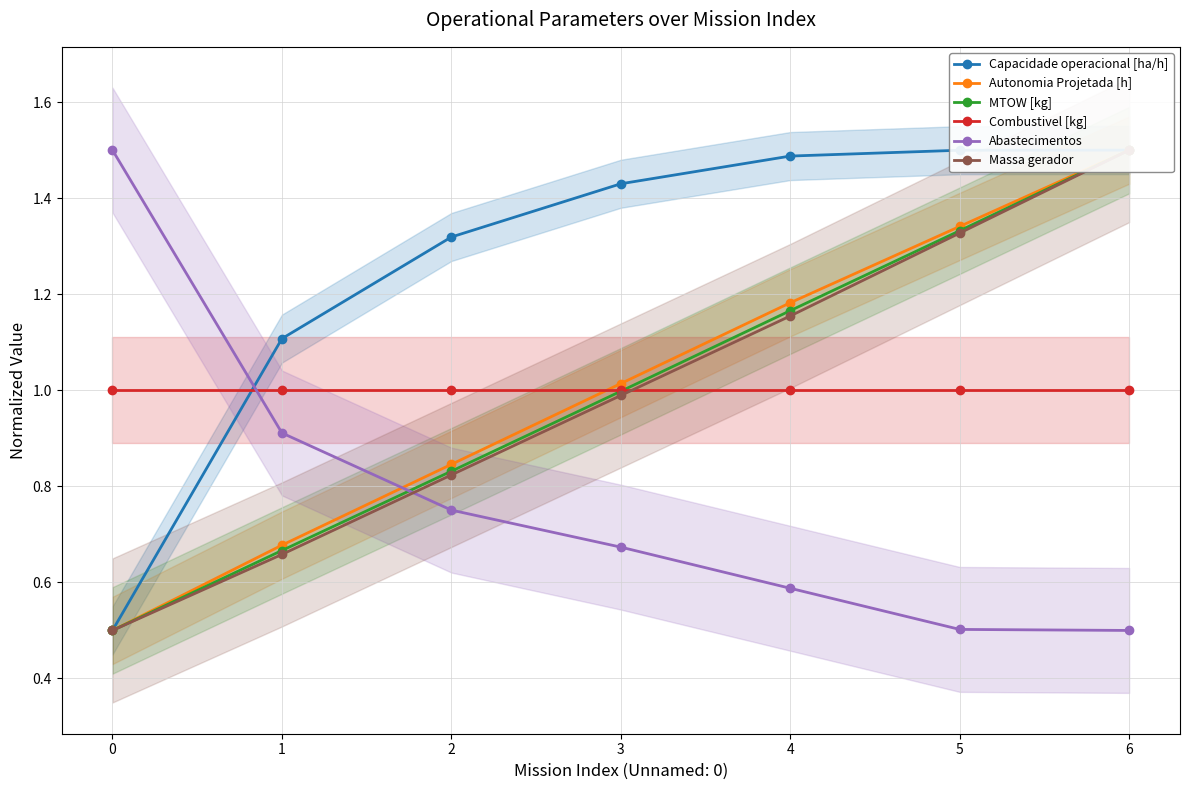

Where is Capacidade operacional [ha/h] nearest to the value 1?

1